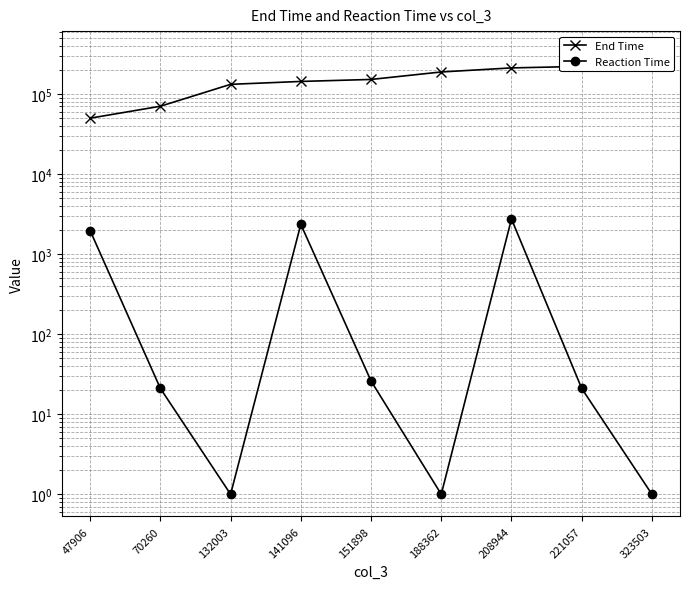

Which category has the highest value across all series?

323503